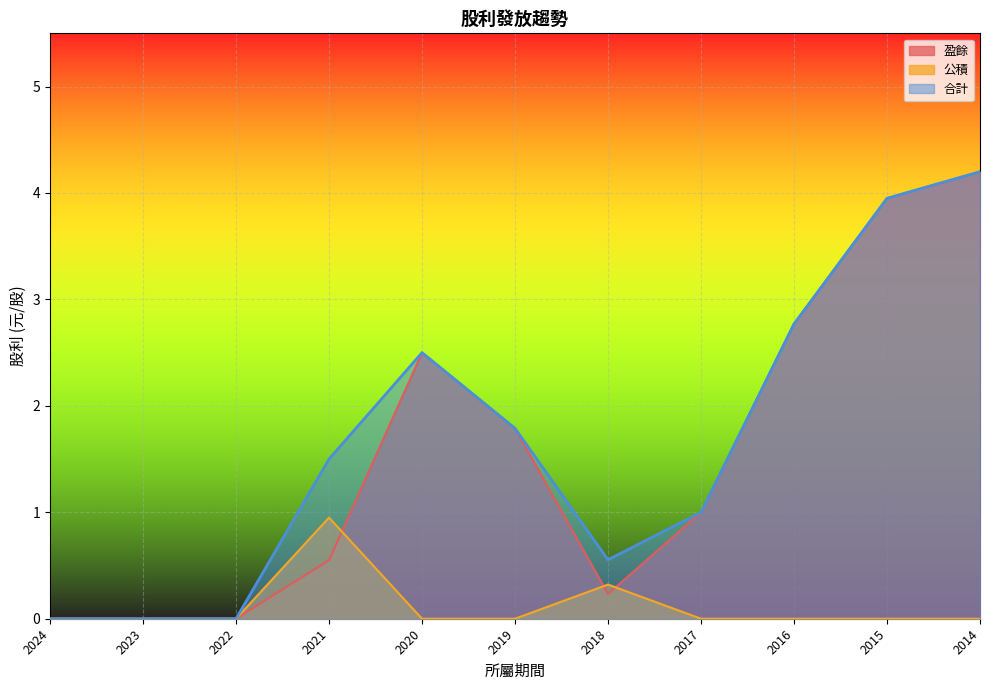

Which series has the largest total across all categories?

合計